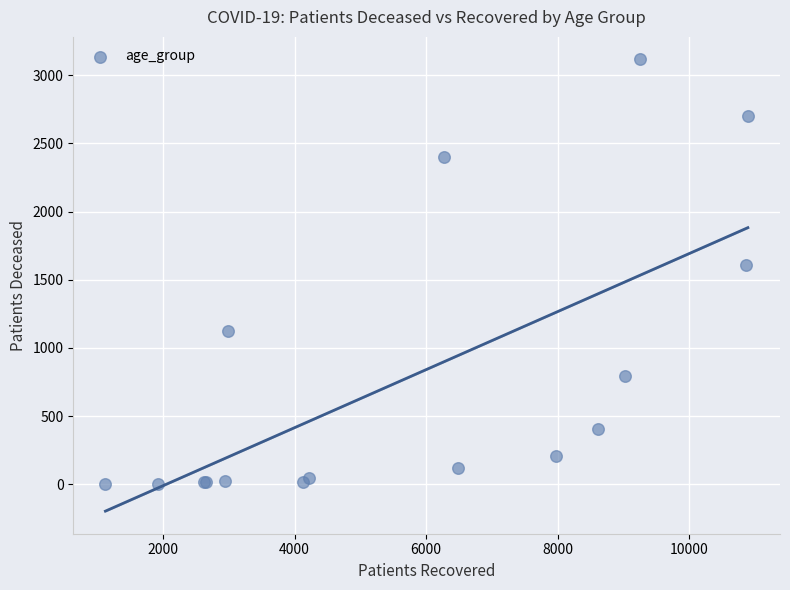

What Y value in the scatter plot is closest to 1559?

1608